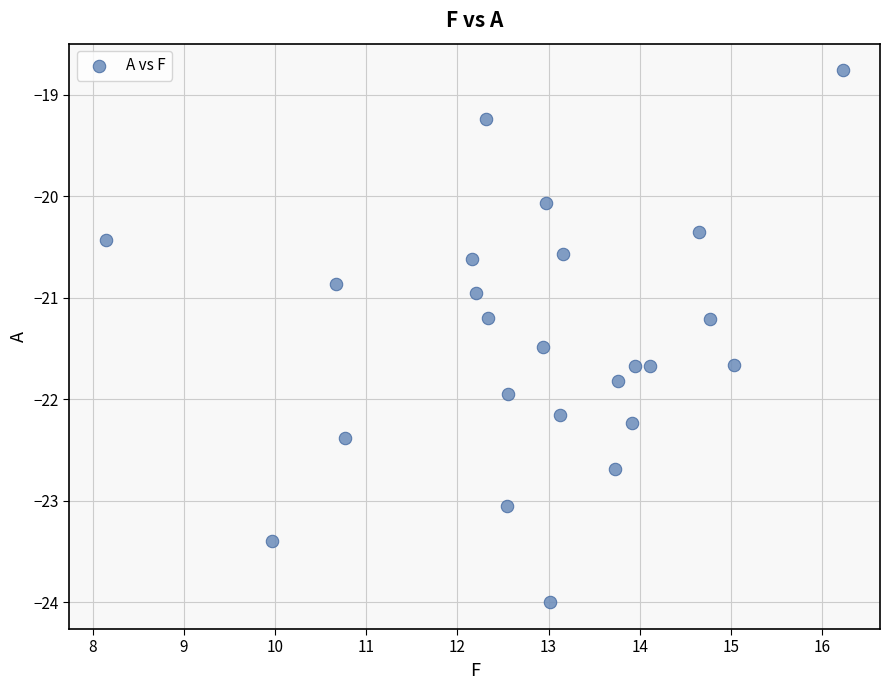

What is the range of Y values (max minus min)?

5.2